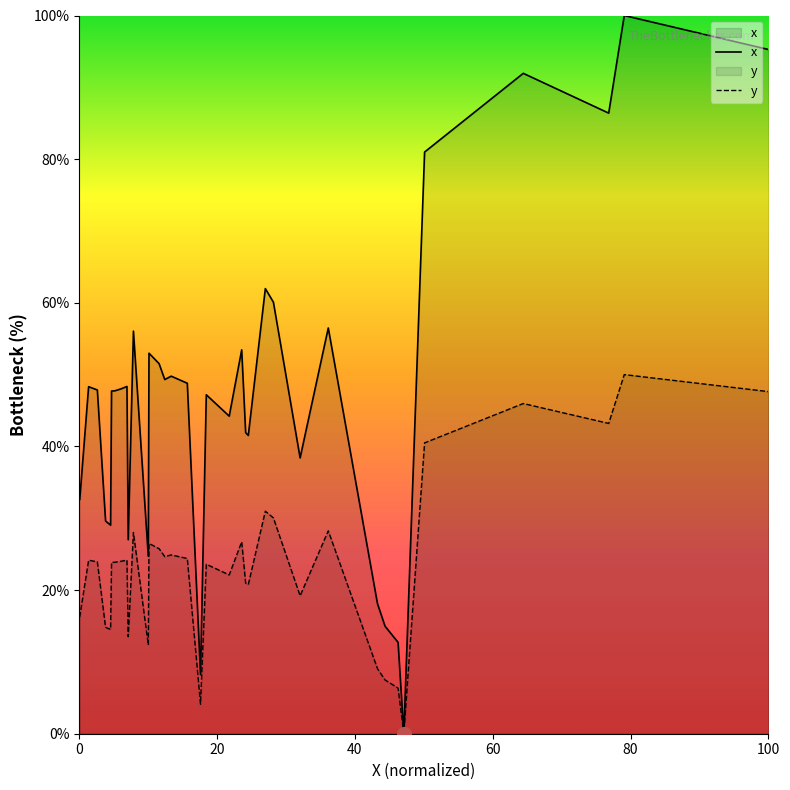

What is the sum of all y values?

910.1